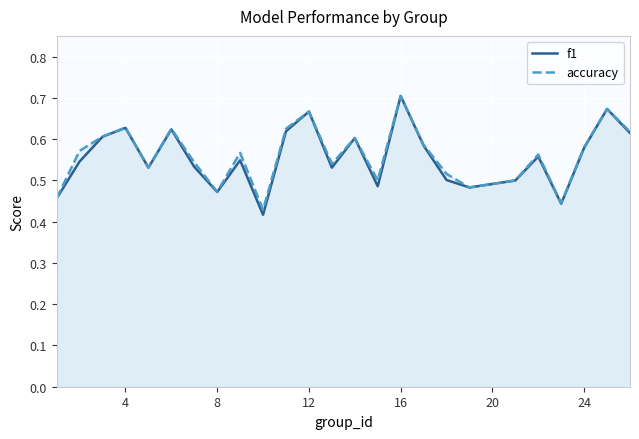

Which category has the highest value in the accuracy series?

16